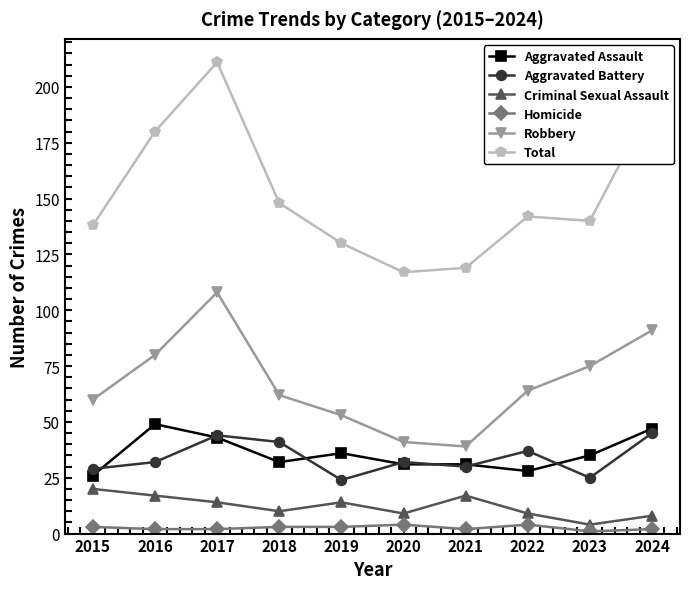

Is the value of Total at 2020 greater than the value of Robbery at 2021?

Yes